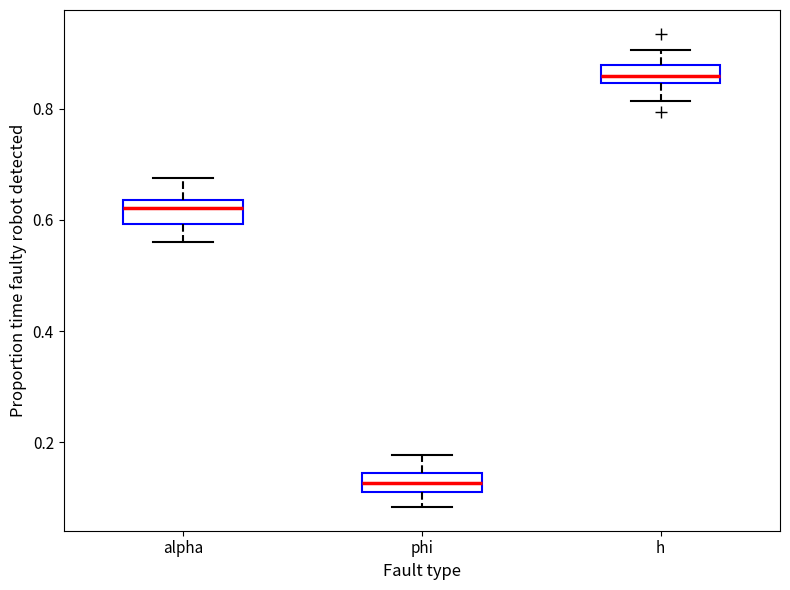

Reading left to right, read every box against the y-axis: the position of its median line, the range the box covers, and the ends of its whiskers. The values are not printed on the chart, so give them approximately, as read against the axis.

alpha: median 0.62, box 0.60 to 0.64, whiskers 0.56 to 0.68
phi: median 0.12 (inside the box), box 0.12 to 0.14, whiskers 0.08 to 0.18
h: median 0.86, box 0.84 to 0.88, whiskers 0.82 to 0.90